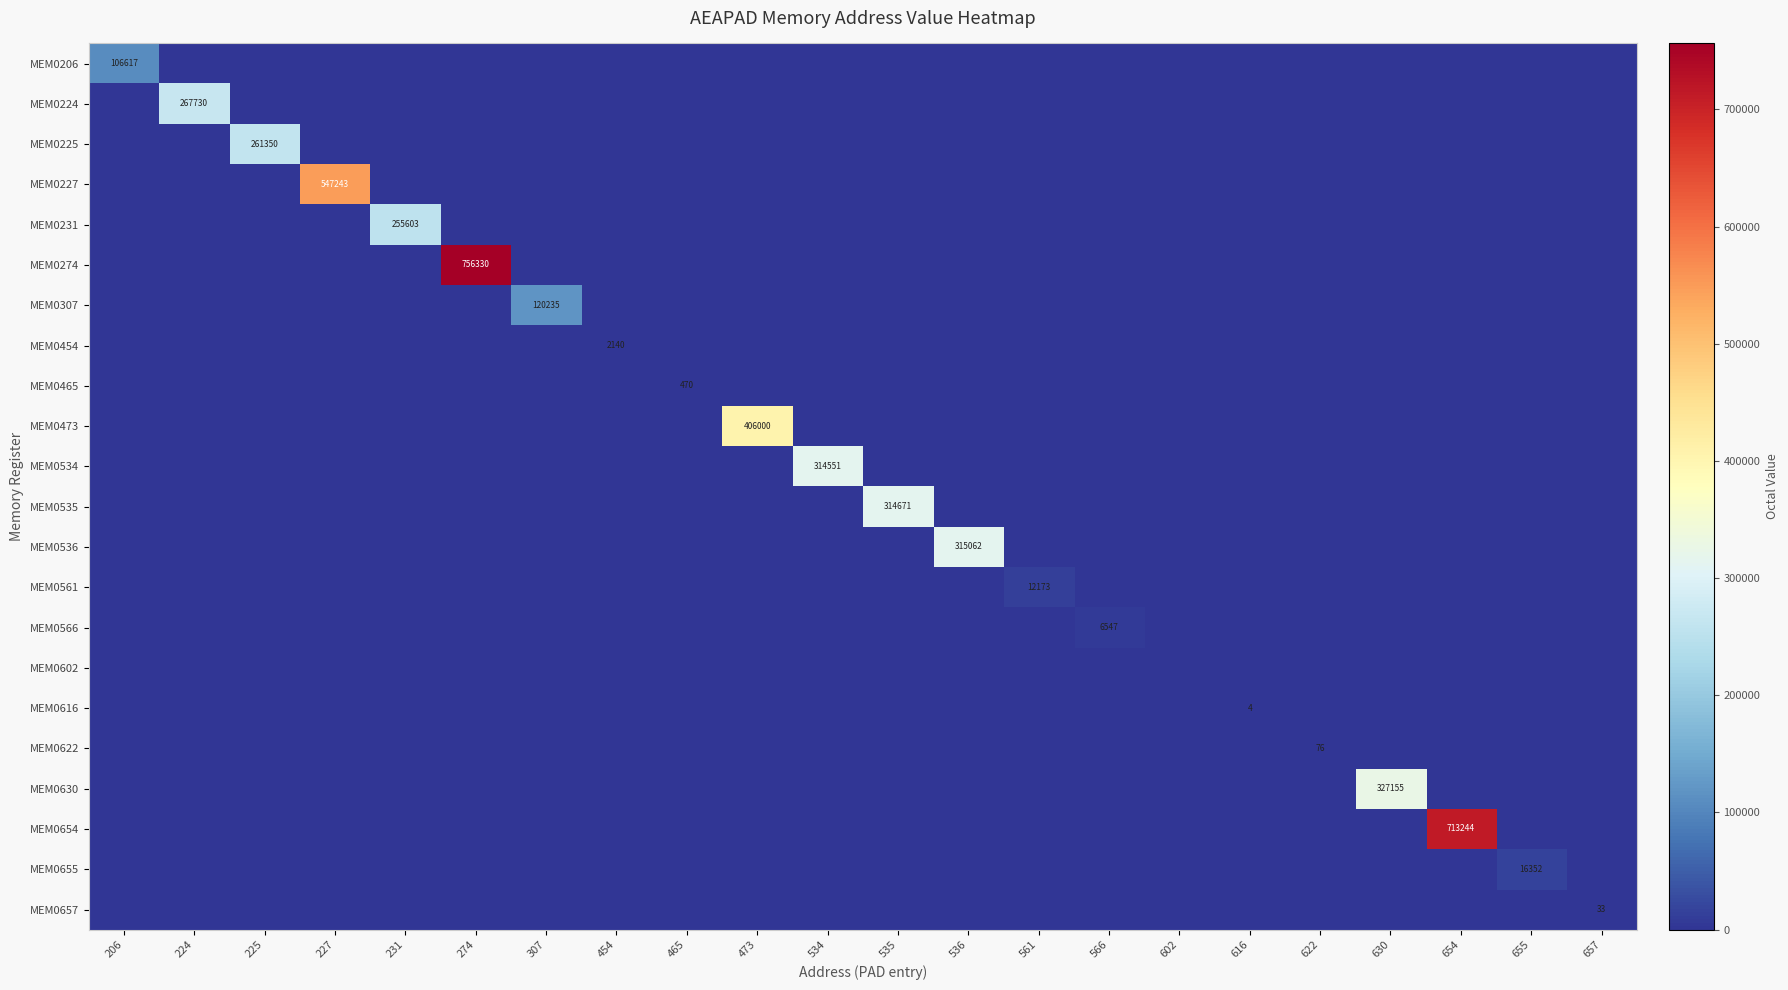

What is the sum of all MEM0274 values?

756330